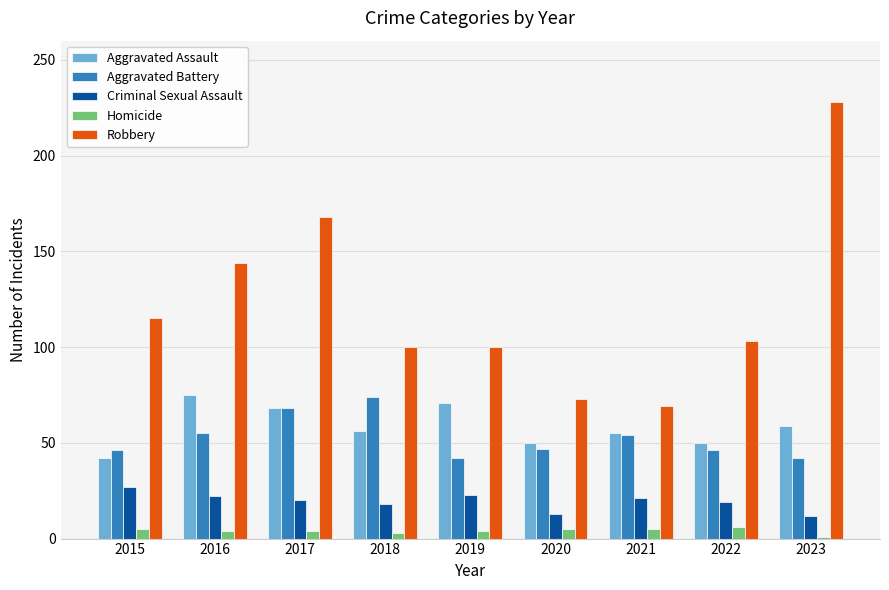

What is the maximum value shown in the chart?

228